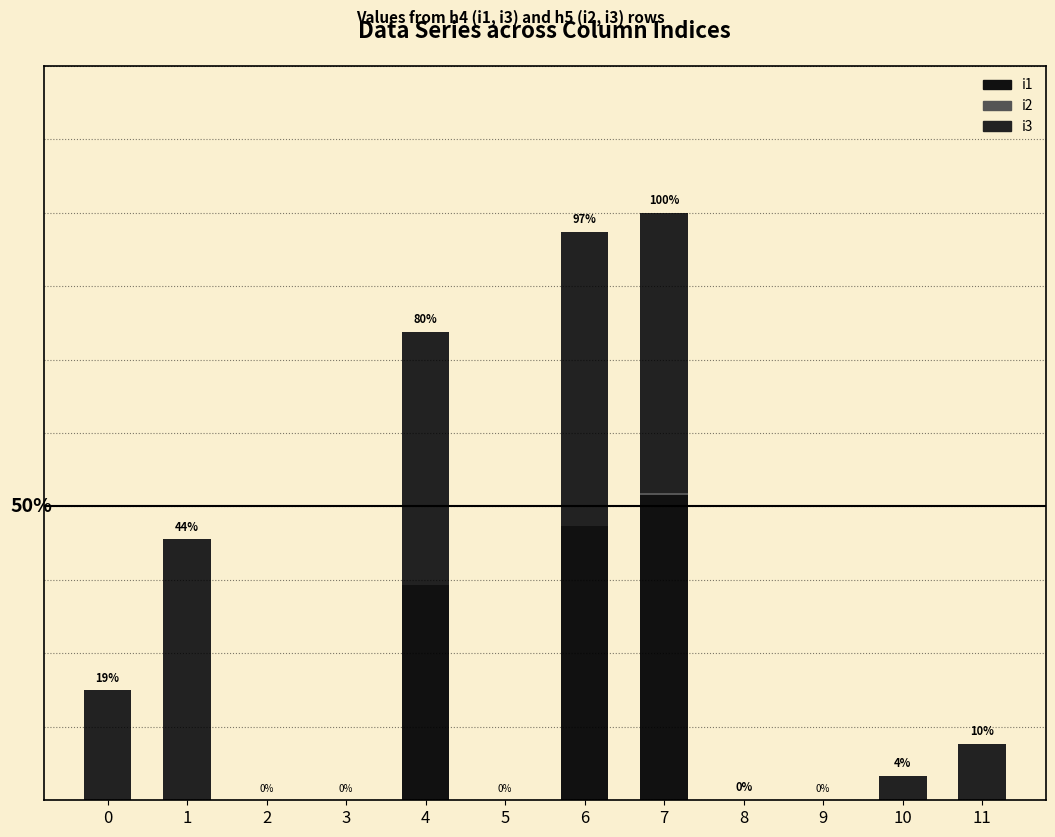

The i1 series shows 0 at 0. True or false?

True